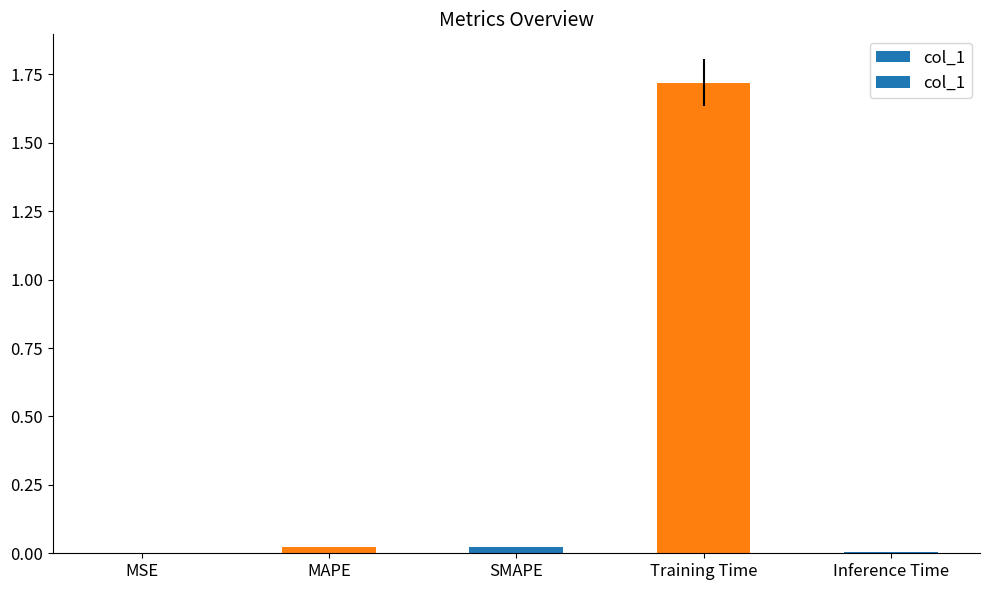

At which category does the chart reach its peak across all series?

Training Time